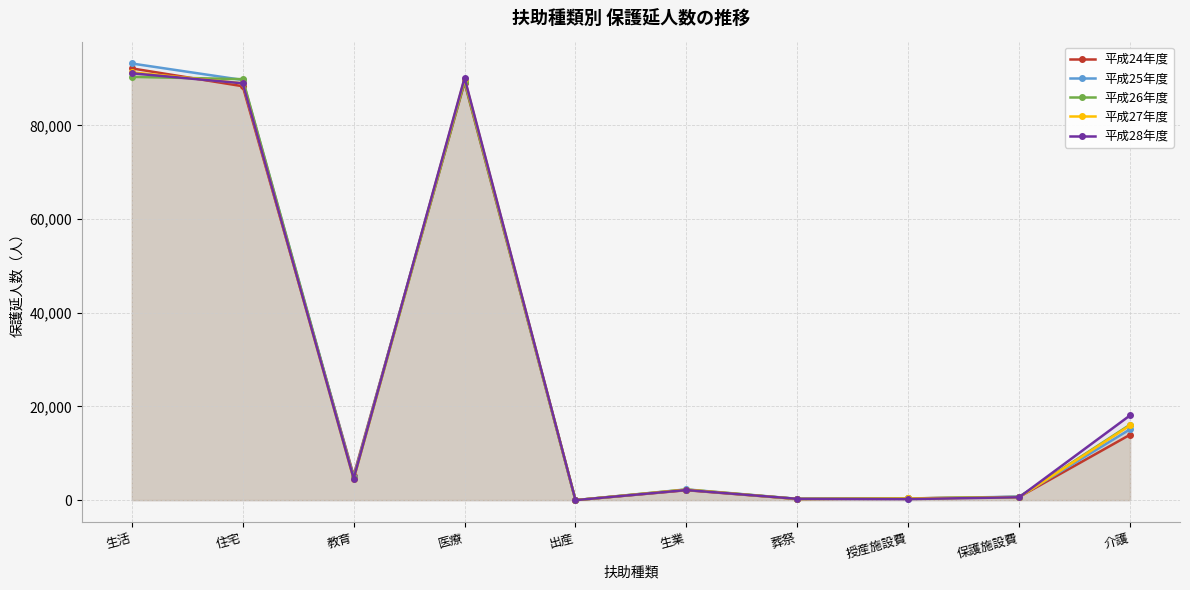

Where do 平成28年度 and 平成27年度 first cross each other?

住宅 and 教育